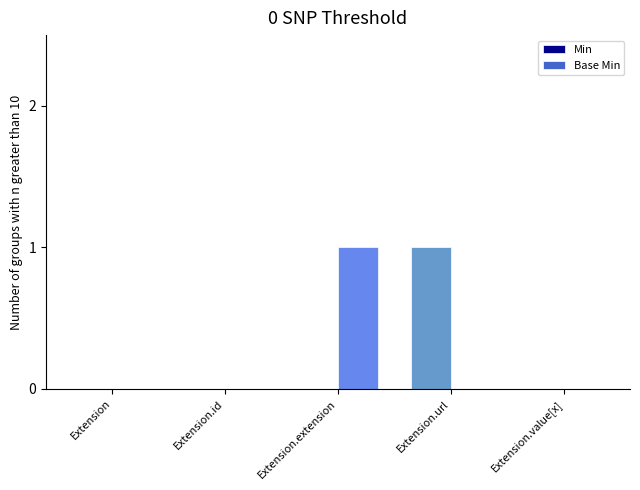

Is the value of Min at Extension.value[x] greater than the value of Base Min at Extension.extension?

No